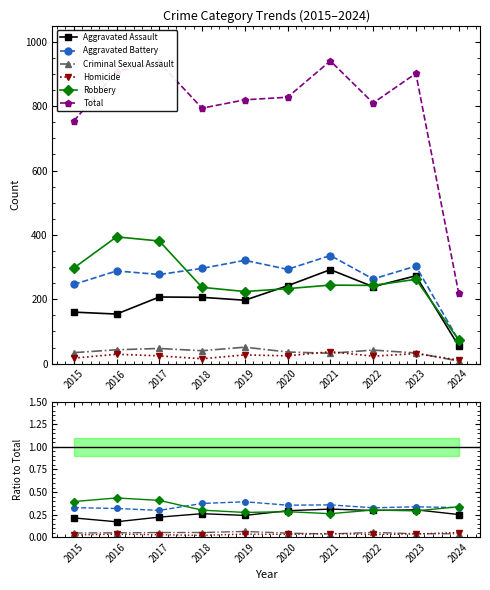

Is this an area chart (filled region under the line)?

No